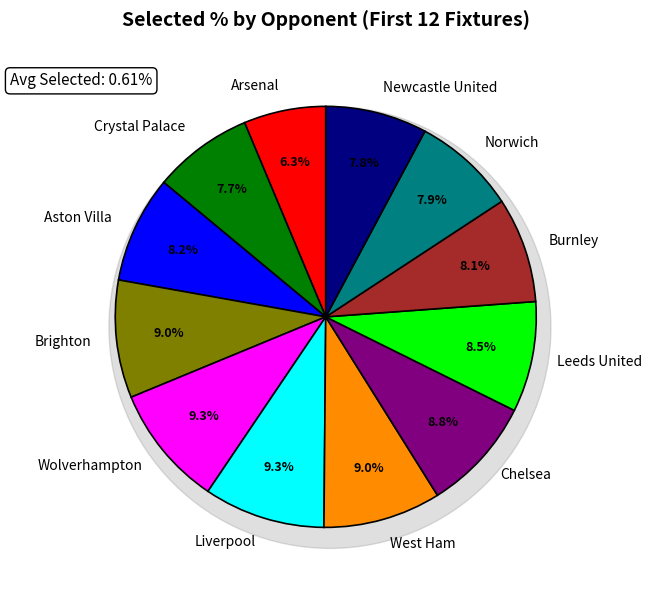

True or false: Burnley accounts for 15% of the total.

False